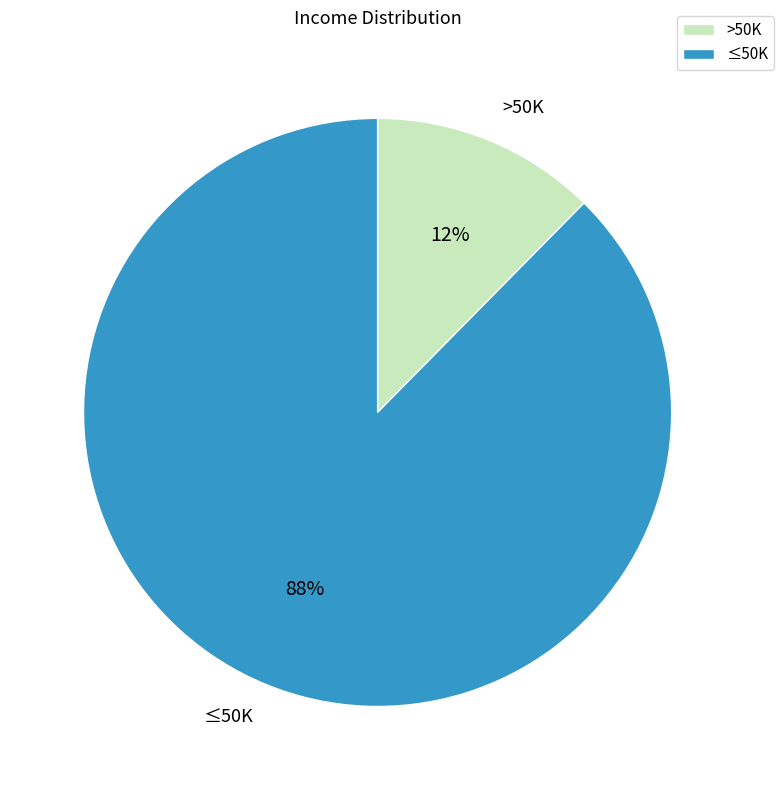

Is it true that >50K is 1% of the pie?

False